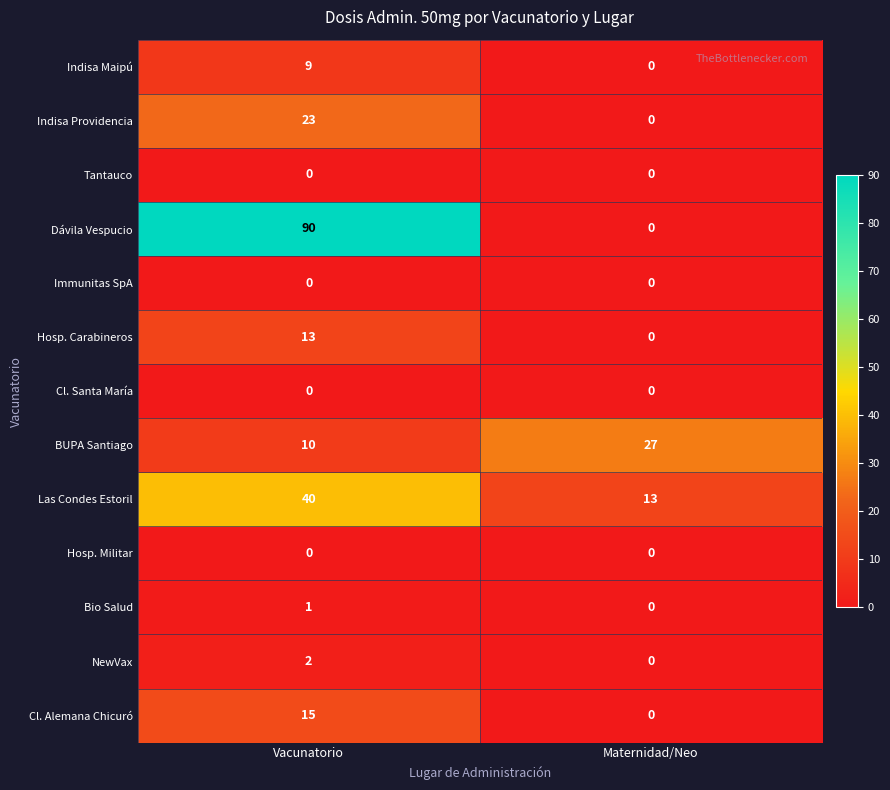

Rank the categories by Hosp. Carabineros value from highest to lowest.

Vacunatorio, Maternidad/Neo